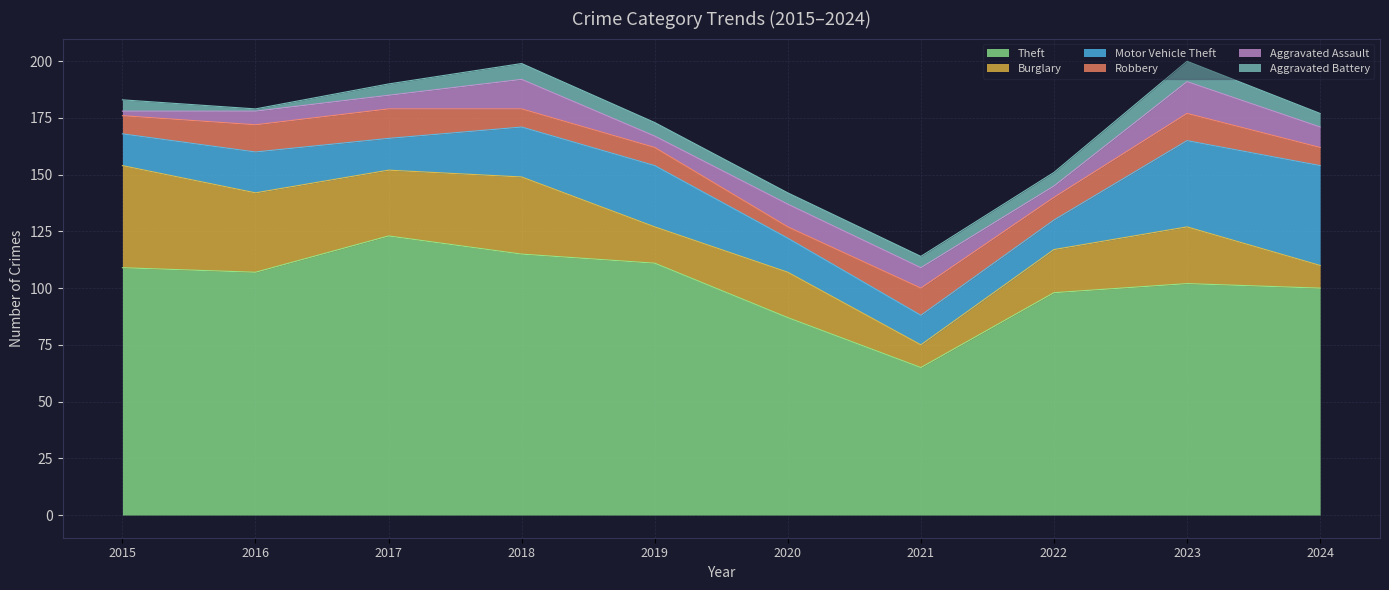

Is it true that Burglary equals 55 at 2018?

False